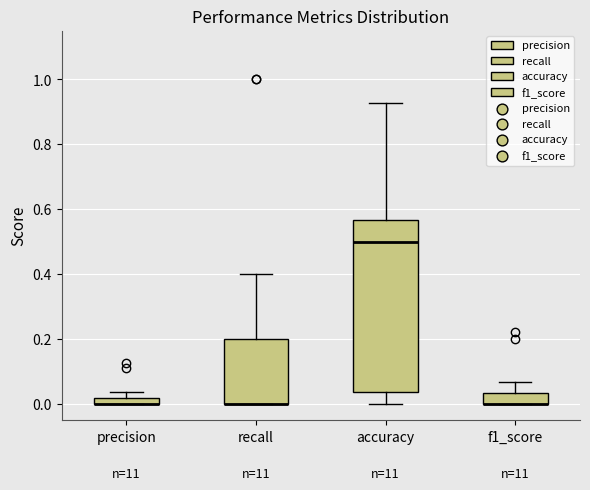

Where is the upper edge of the box for accuracy on the y-axis? The values are not printed on the chart, so give them approximately, as read against the axis.

0.56